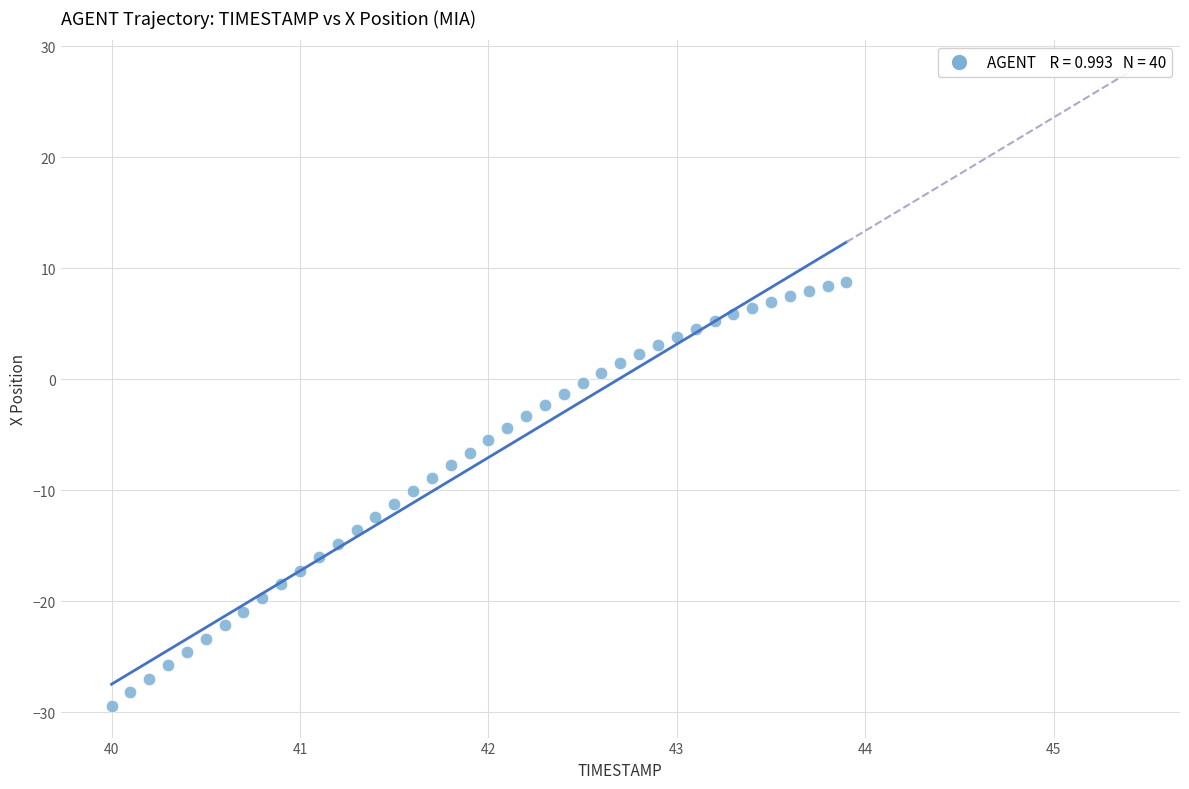

What is the range of X values (max minus min)?

3.9